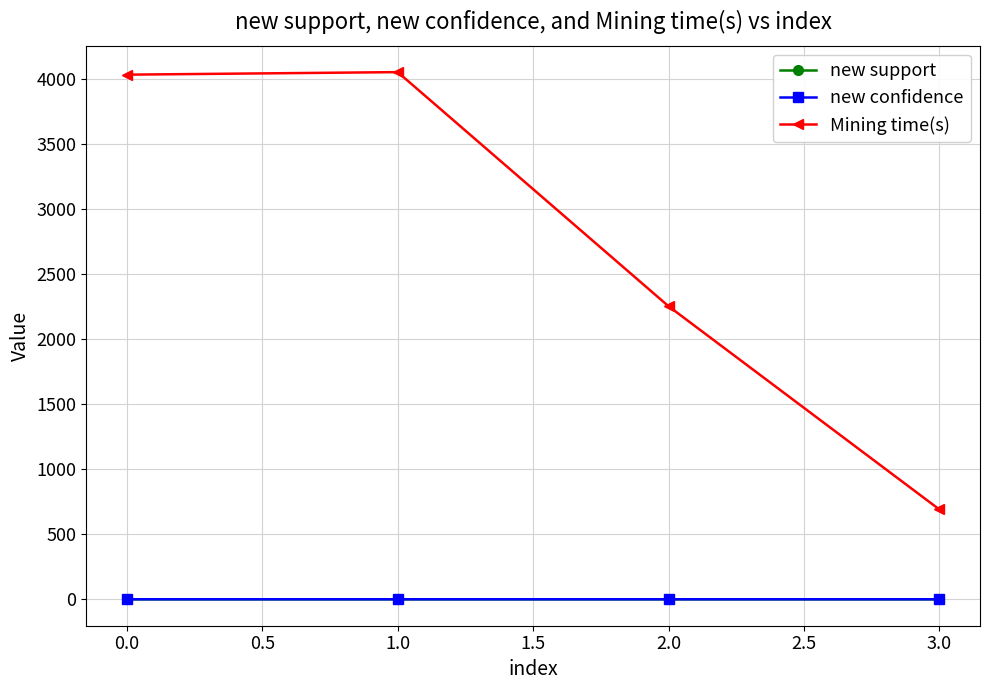

Which category has the lowest value in the Mining time(s) series?

3.0